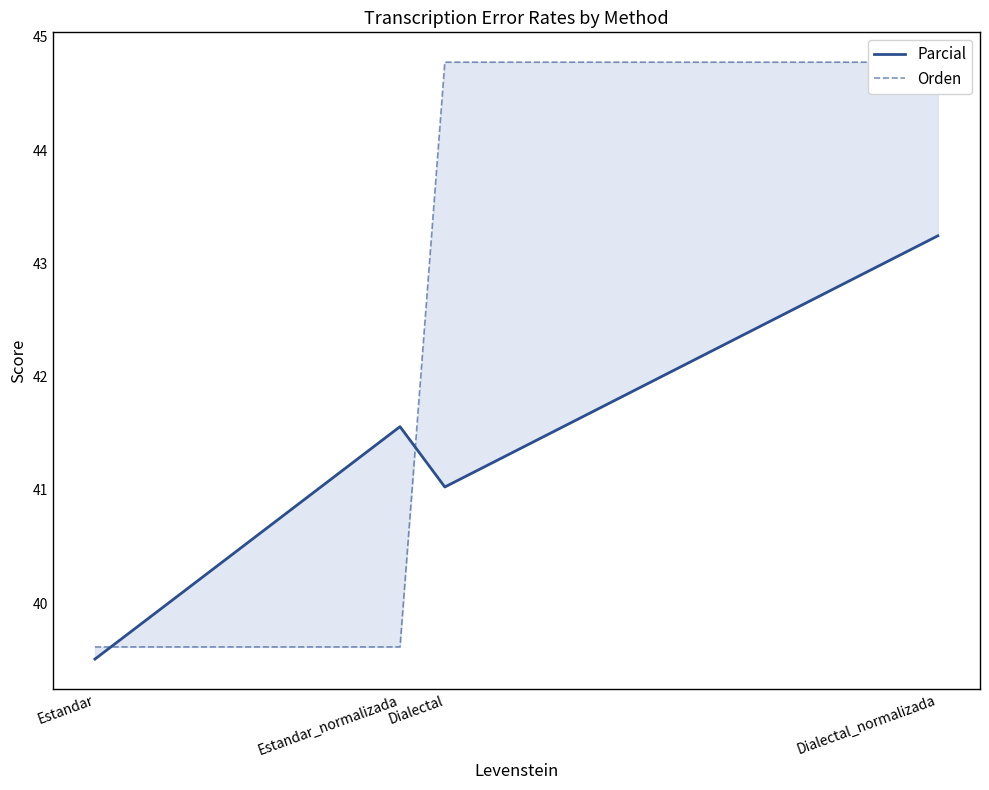

What is the approximate value of Parcial at Dialectal_normalizada?

43.2